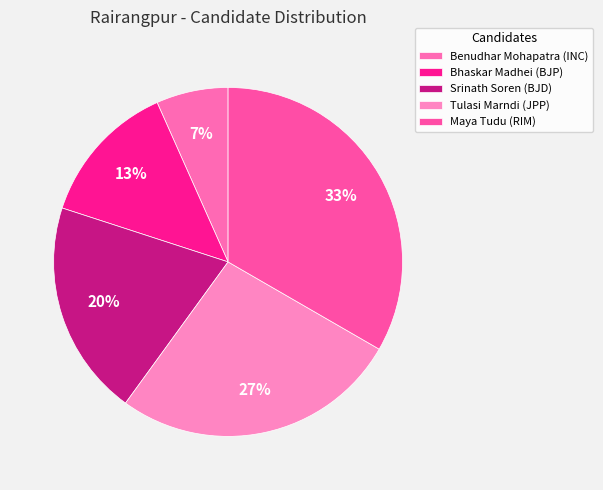

Count the number of slices in the pie.

5